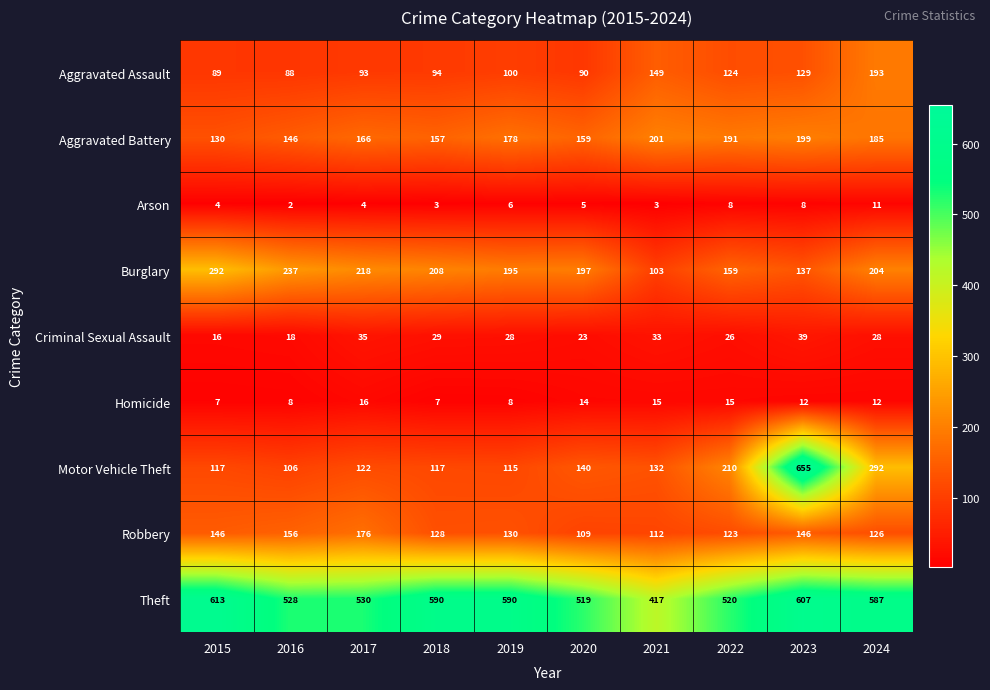

What is the difference between the second highest and second lowest values in the Robbery series?

44